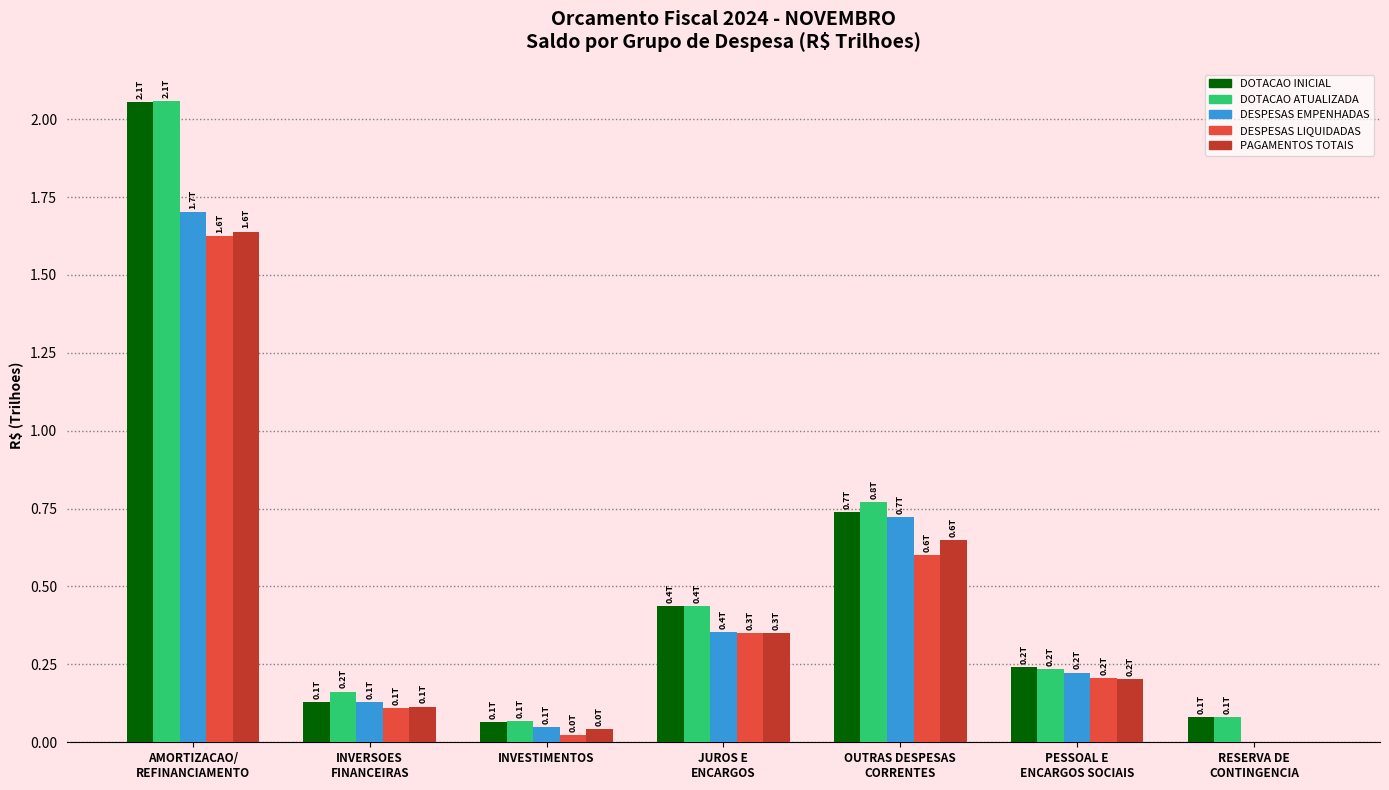

What is the average value of the DOTACAO INICIAL series?

0.5